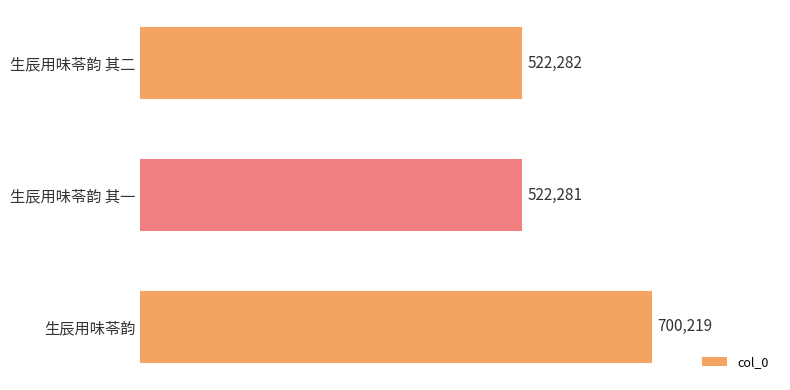

Rank the categories by value from lowest to highest.

生辰用味苓韵 其一, 生辰用味苓韵 其二, 生辰用味苓韵